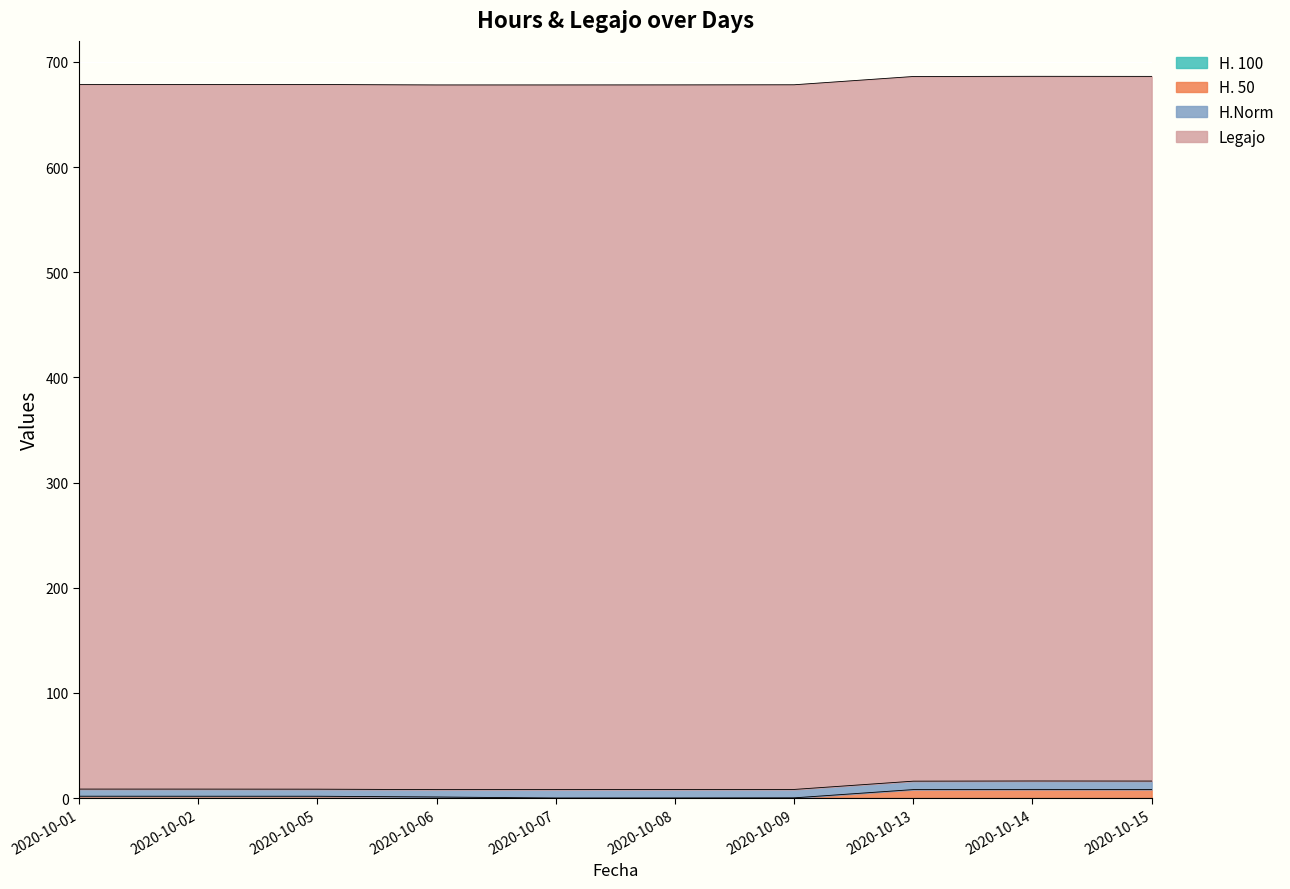

True or false: H. 100 has more than 2 points higher than both neighbors.

False